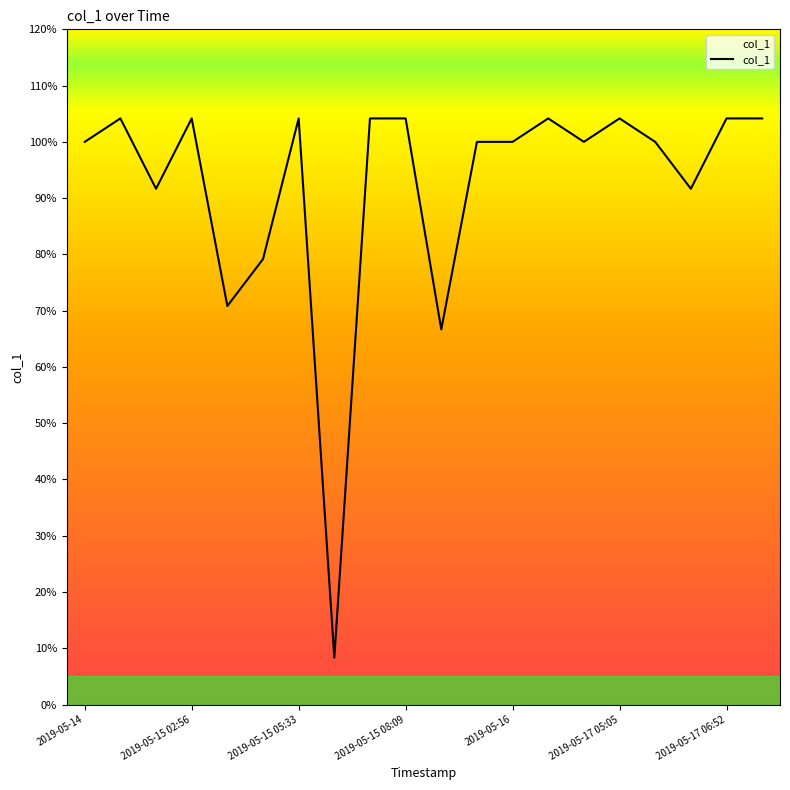

Is this an area chart (filled region under the line)?

Yes